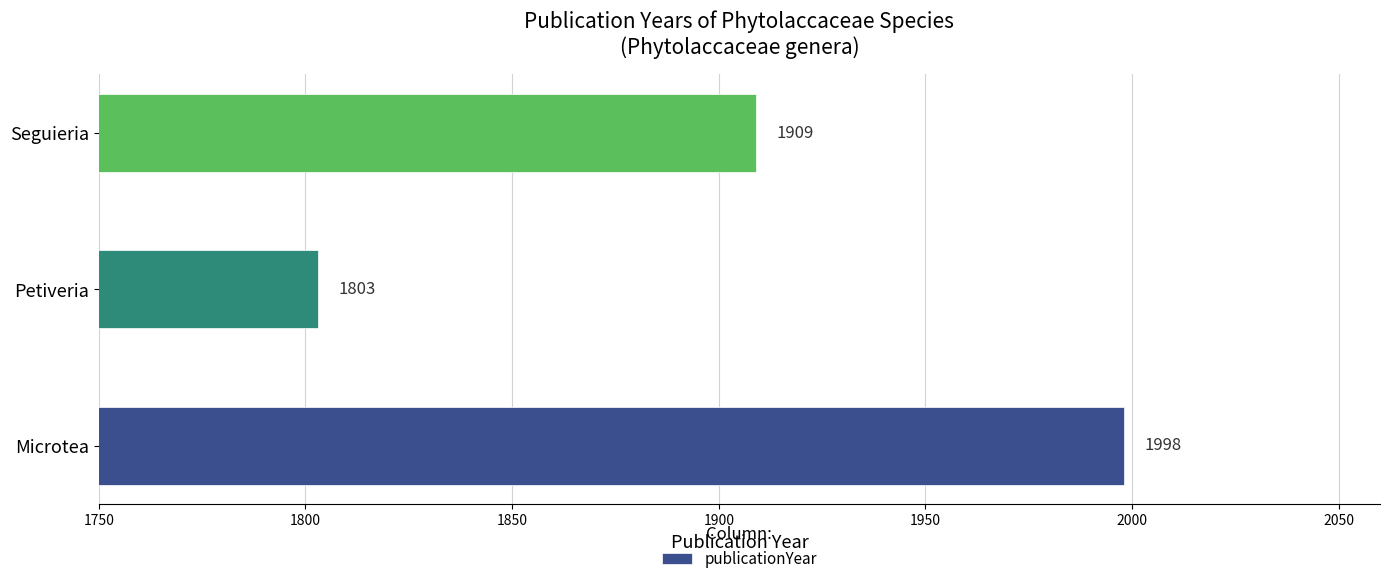

Which has a higher value, Microtea or Seguieria?

Microtea